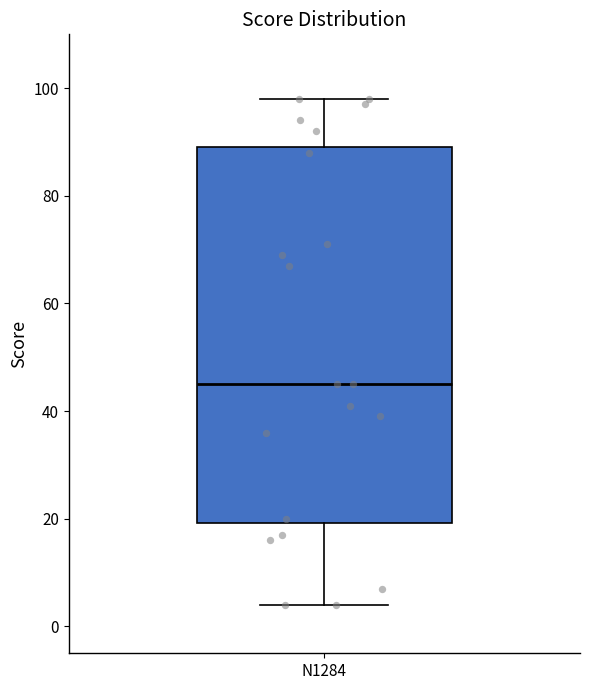

Where does the upper whisker of the box for N1284 end on the y-axis? The values are not printed on the chart, so give them approximately, as read against the axis.

98